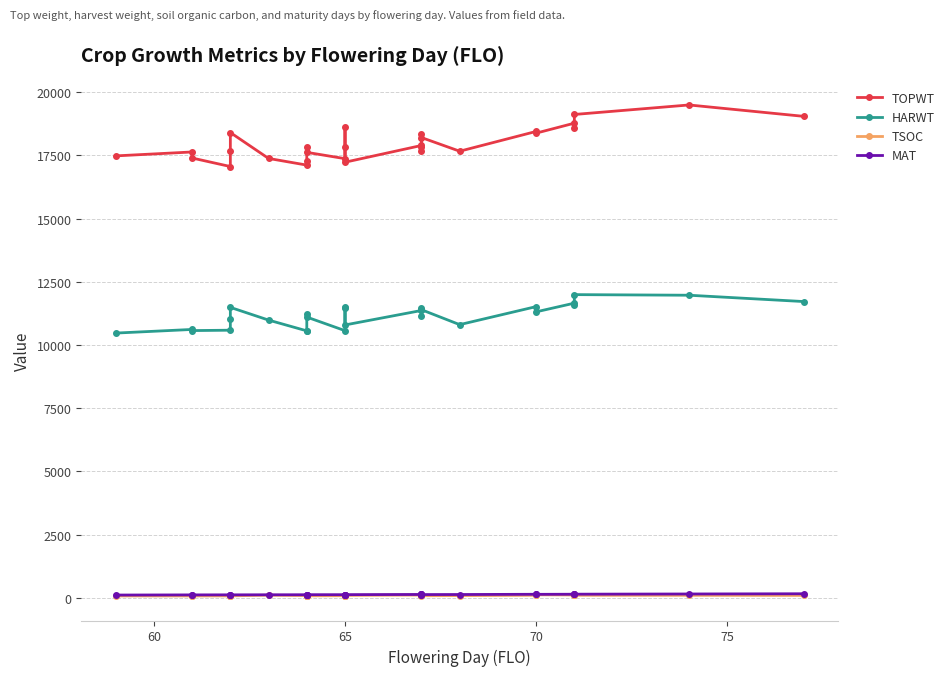

How many data points in TOPWT are above 17838?

13